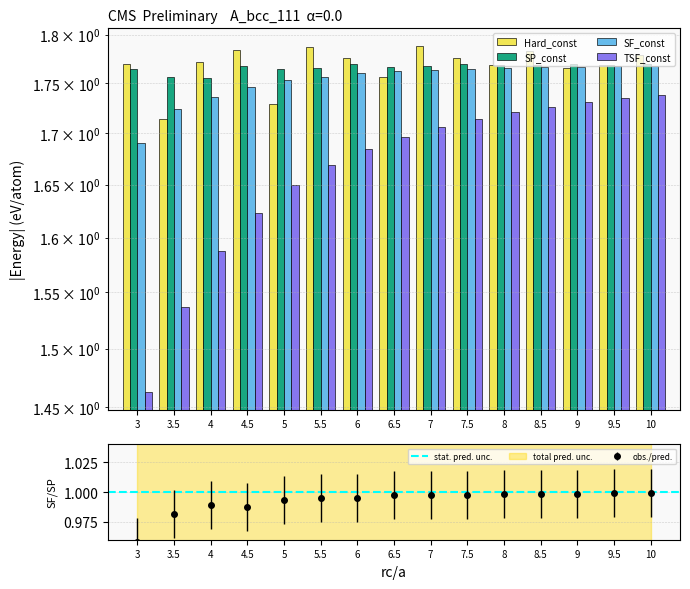

What is the label of the 8th bar from the left?

6.5